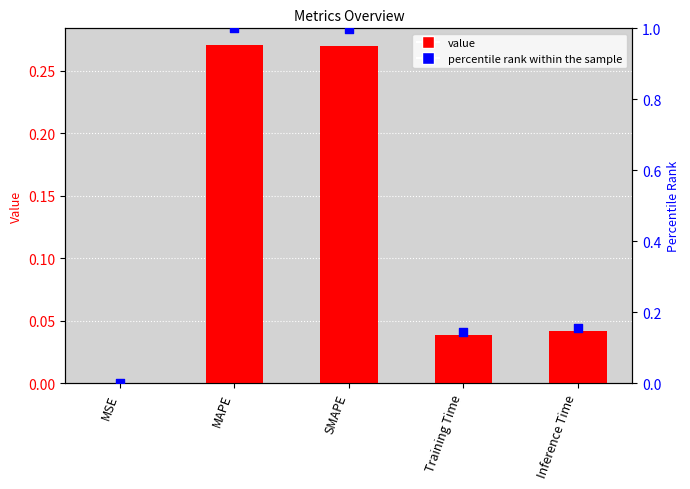

Which series contains the lowest Y value?

col_1